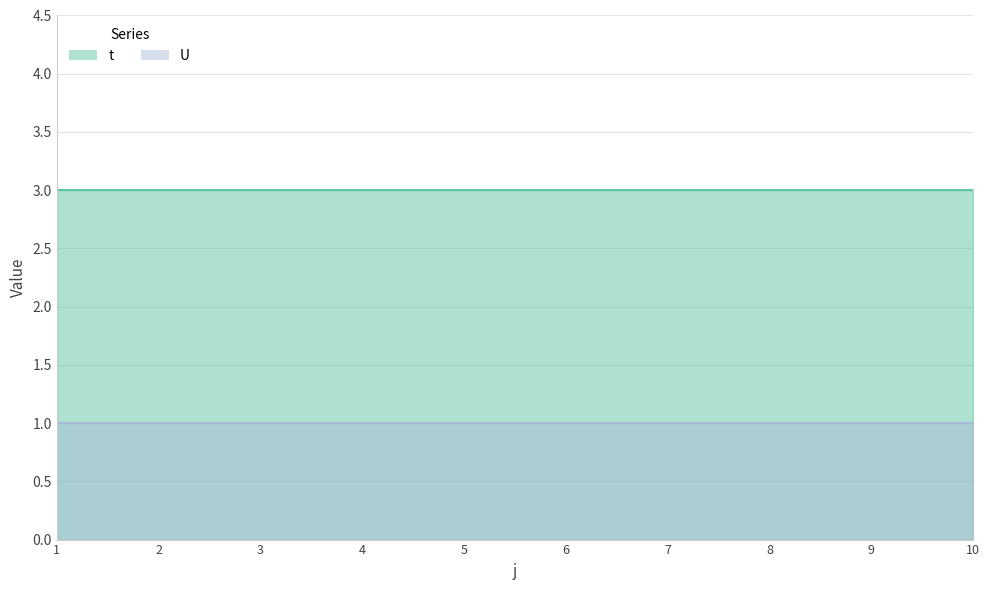

Rank the categories by U value from lowest to highest.

1, 2, 3, 4, 5, 6, 7, 8, 9, 10